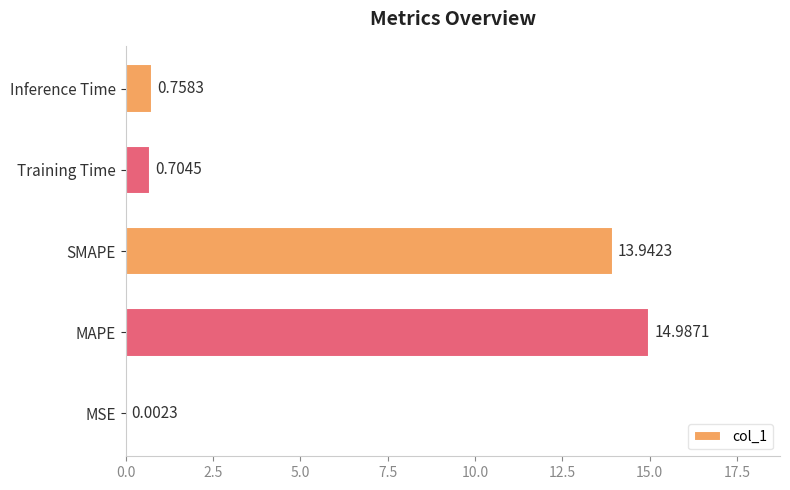

Does the chart contain stacked bars?

No